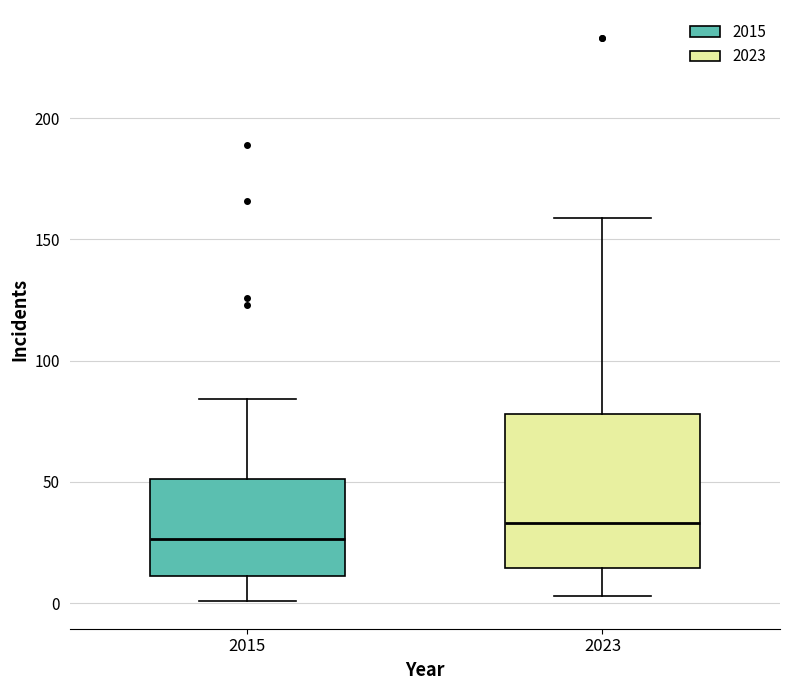

Reading left to right, transcribe this box plot: for each box, give where its median line is, the range the box spans, and where its two whiskers end, as read against the y-axis. The values are not printed on the chart, so give them approximately, as read against the axis.

2015: median 25, box 10 to 50, whiskers 0 to 85
2023: median 35, box 15 to 80, whiskers 5 to 160